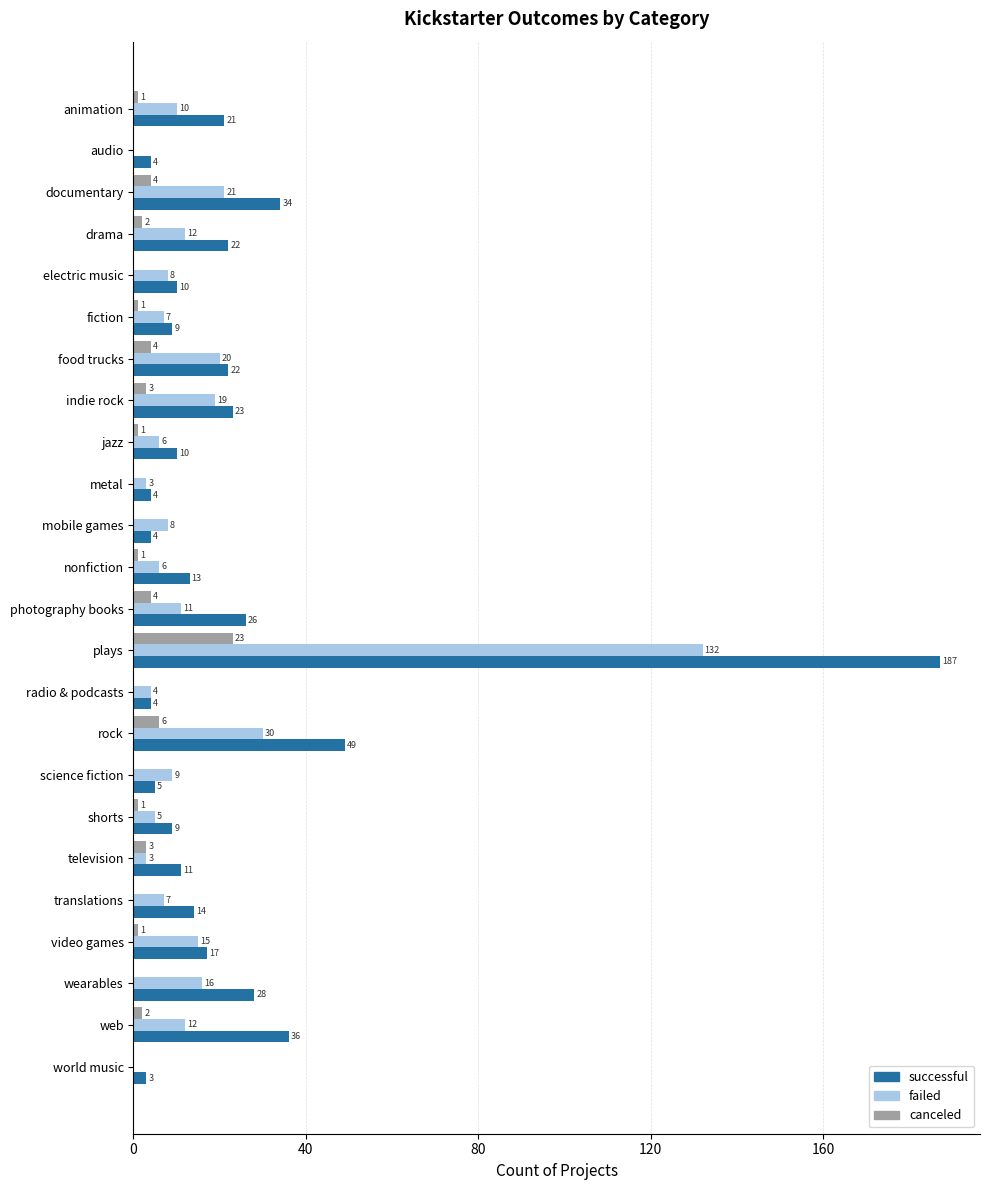

What are all the series names shown in the legend?

successful, failed, canceled